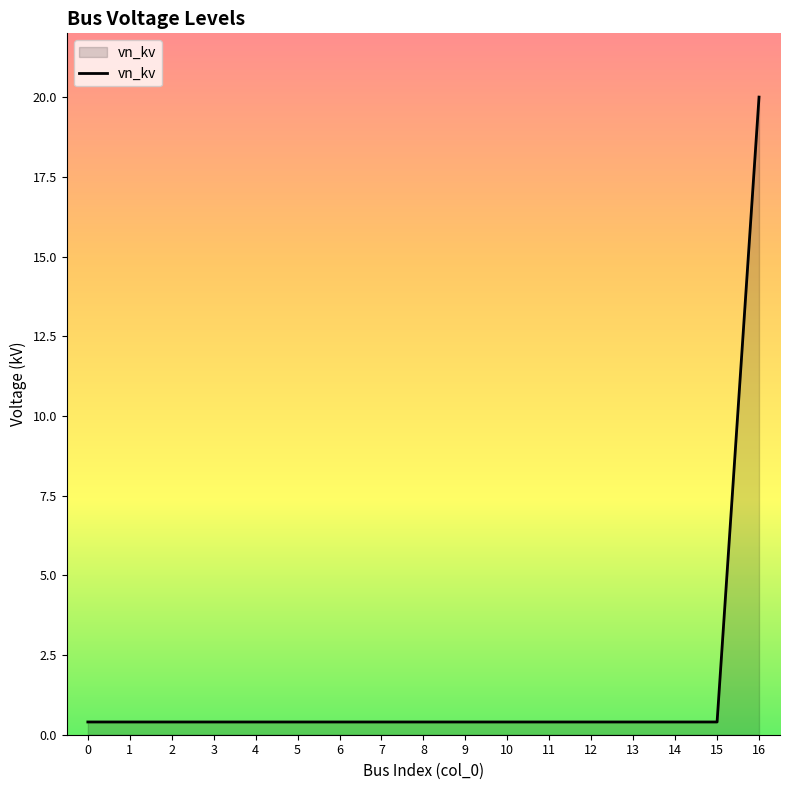

The value at 16 is 4.9. True or false?

False